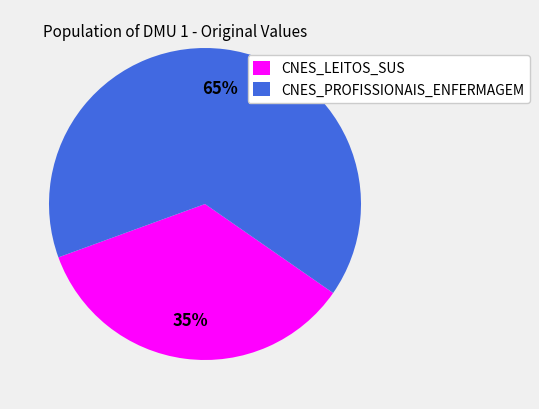

Do CNES_LEITOS_SUS and CNES_PROFISSIONAIS_ENFERMAGEM together represent more than half of the pie?

Yes